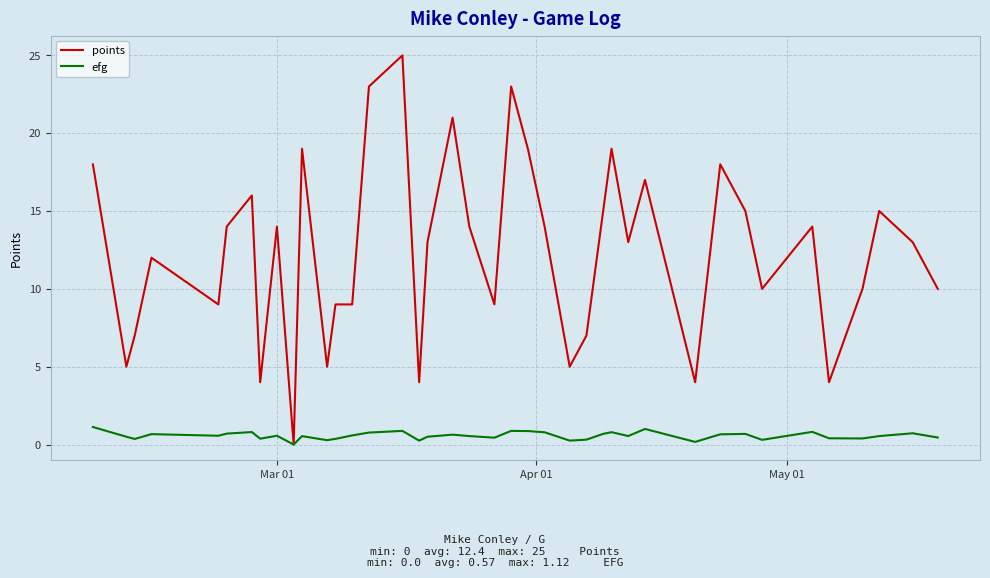

Does the chart display data point markers on the line(s)?

No